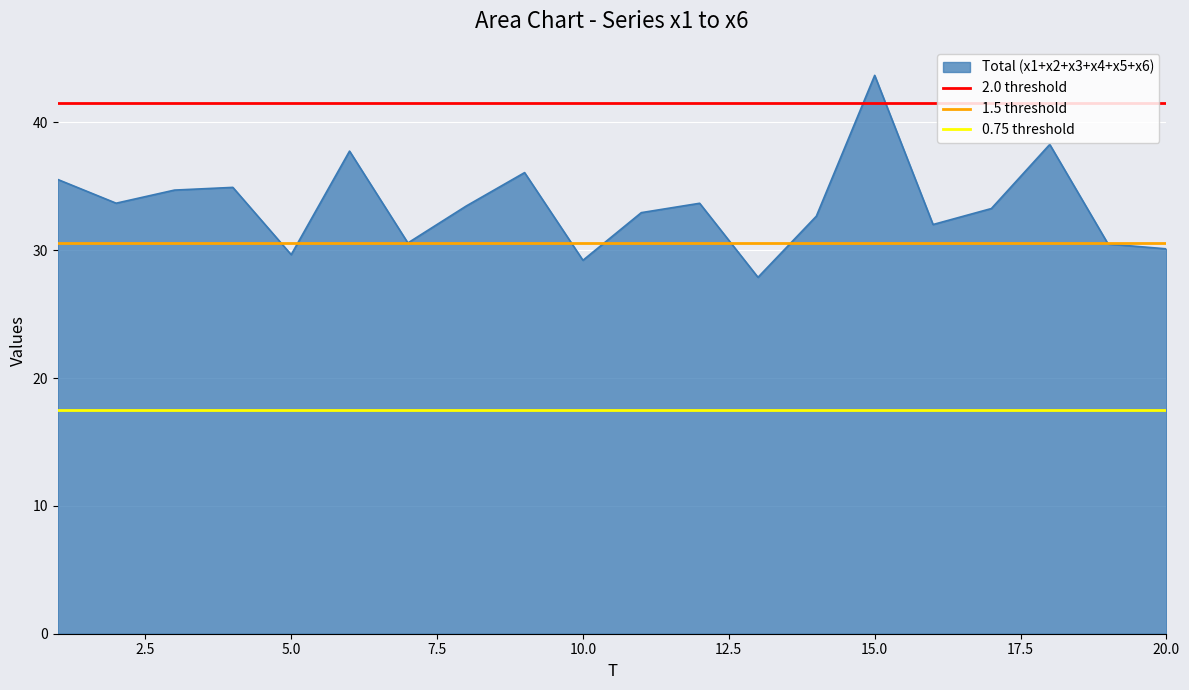

How many lines are shown in the chart?

3